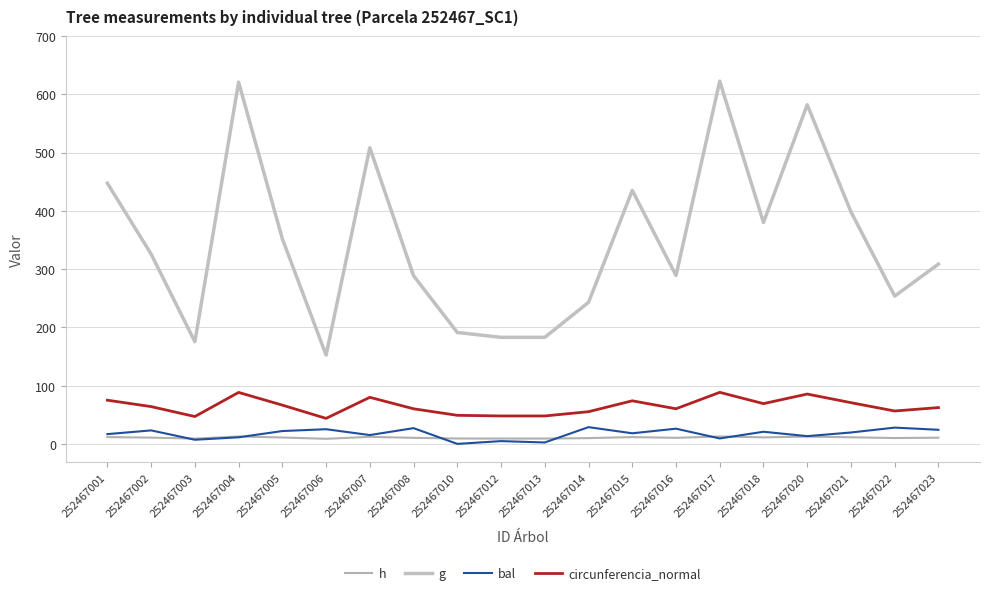

Does the chart display data point markers on the line(s)?

No